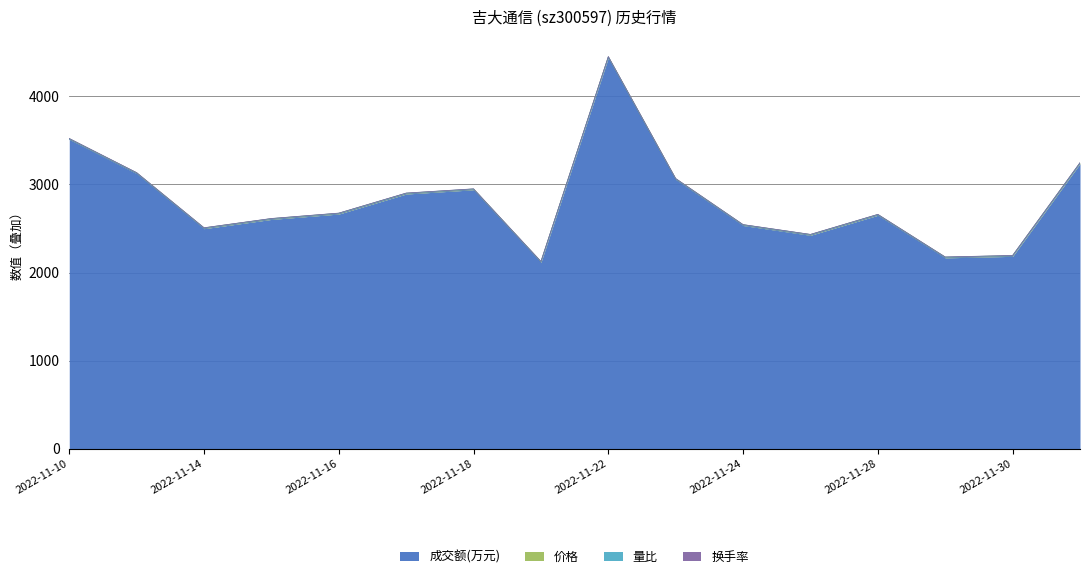

What is the greatest value displayed?

4446.4